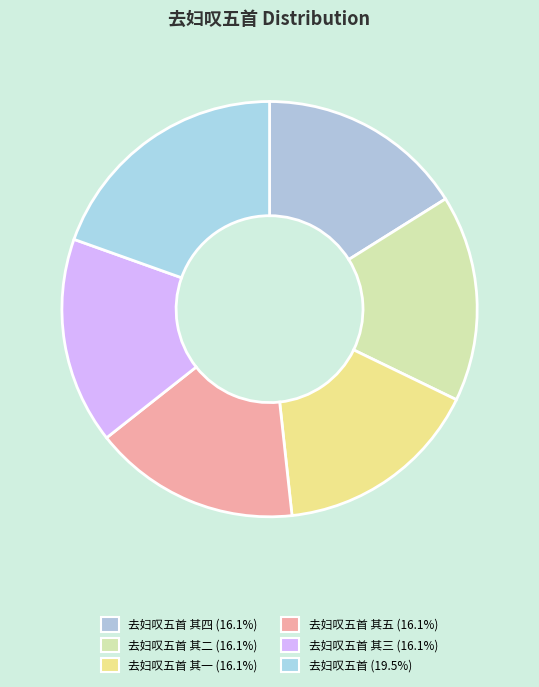

How many segments does this pie chart have?

6